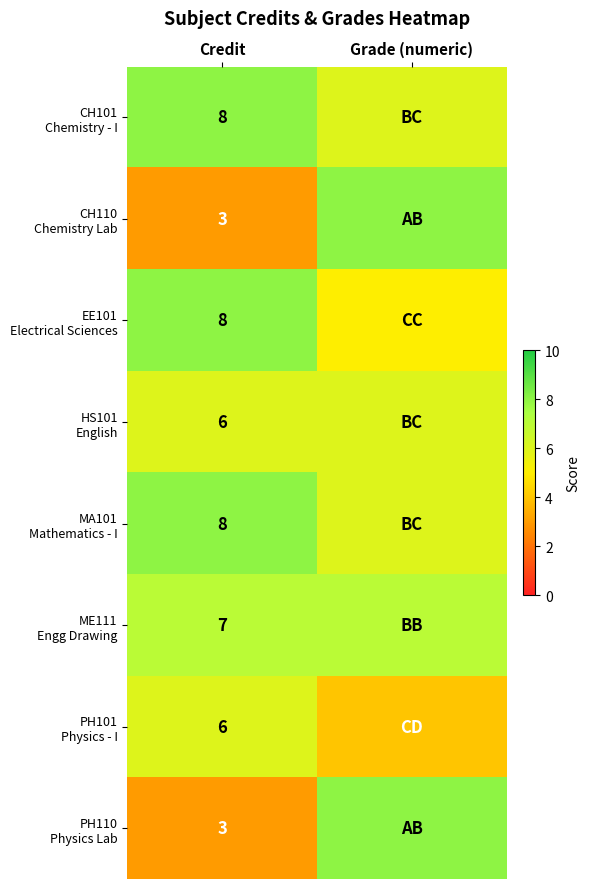

What is the difference between the highest and lowest values at Credit?

5